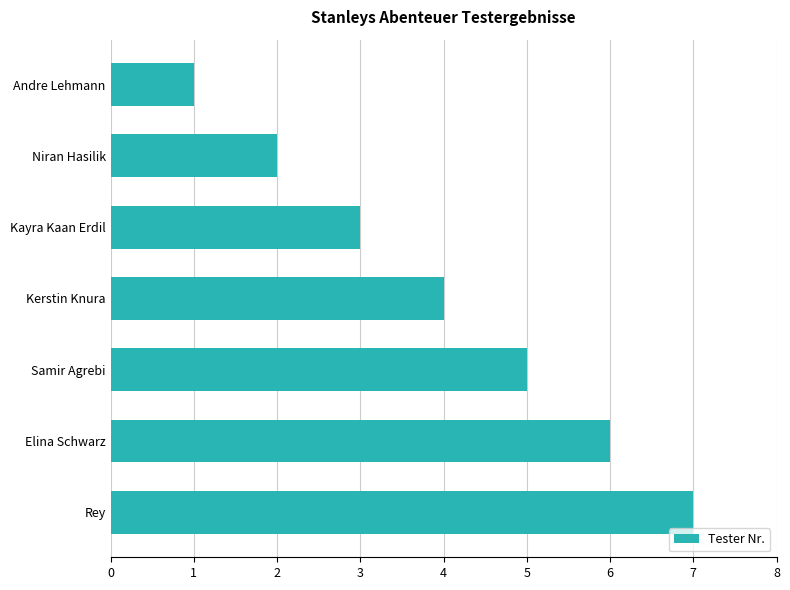

What is the average value?

4